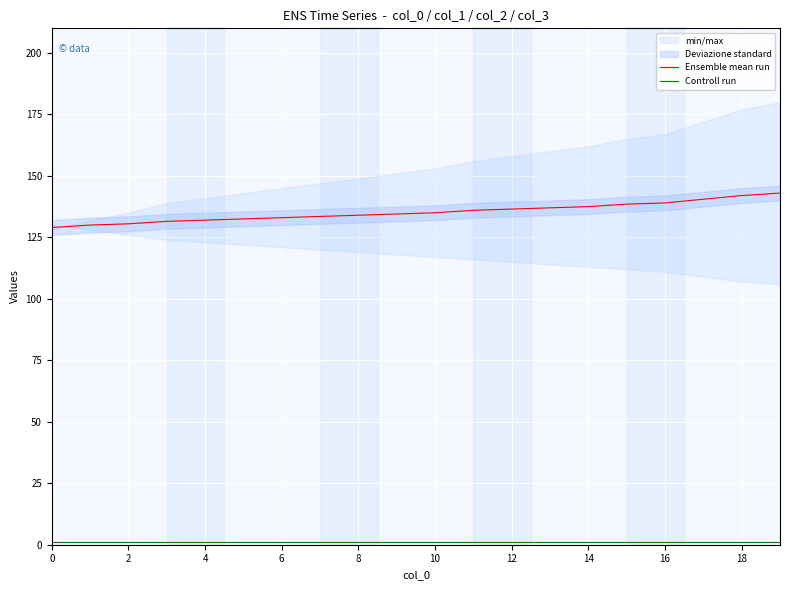

Is it true that Ensemble mean run equals 229.4 at 18?

False